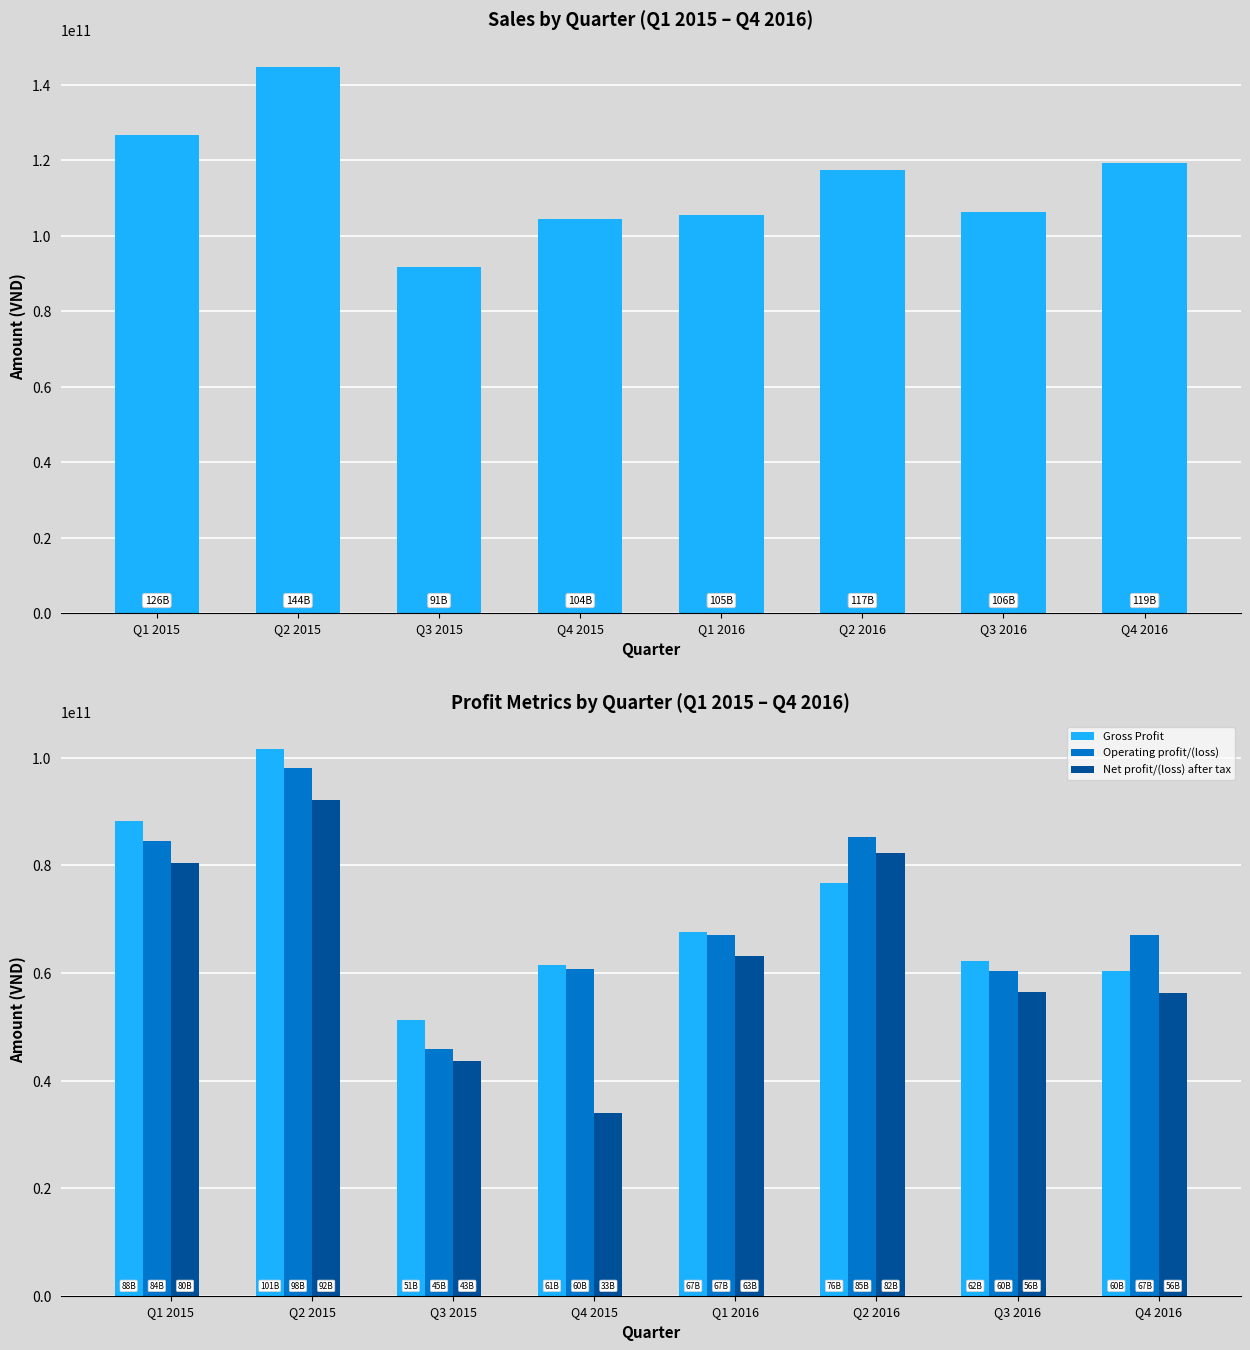

At which label does Net profit/(loss) after tax reach its peak?

Q2 2015